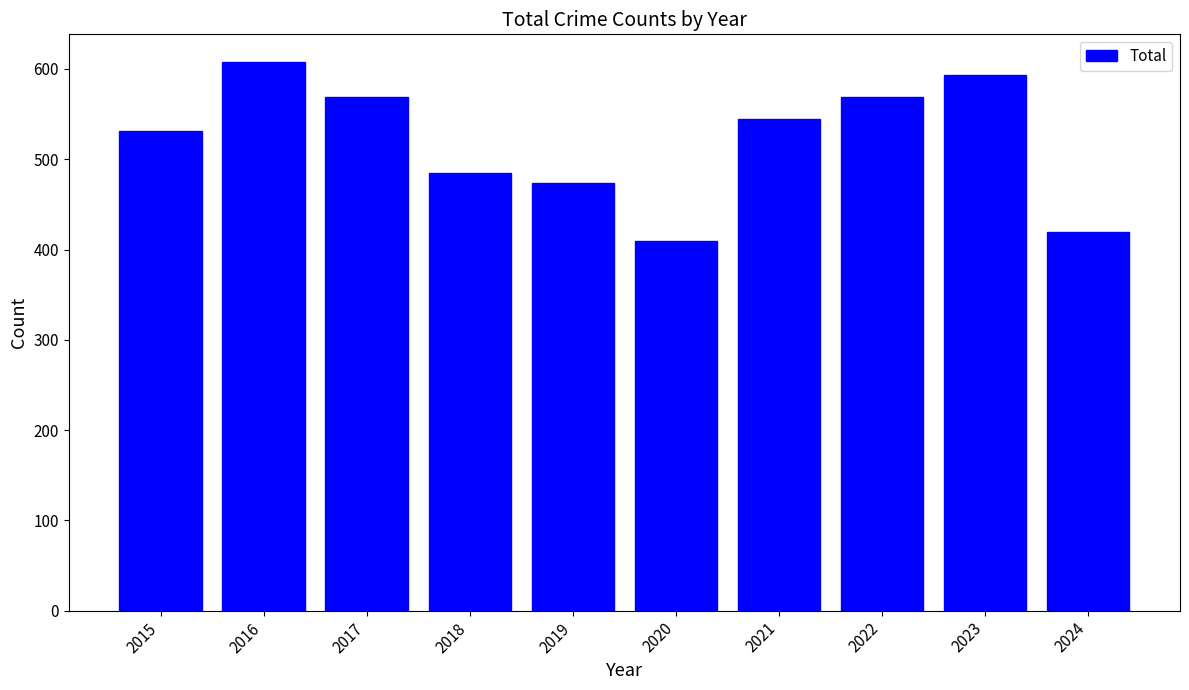

What is the difference between the values at 2022 and 2018?

84